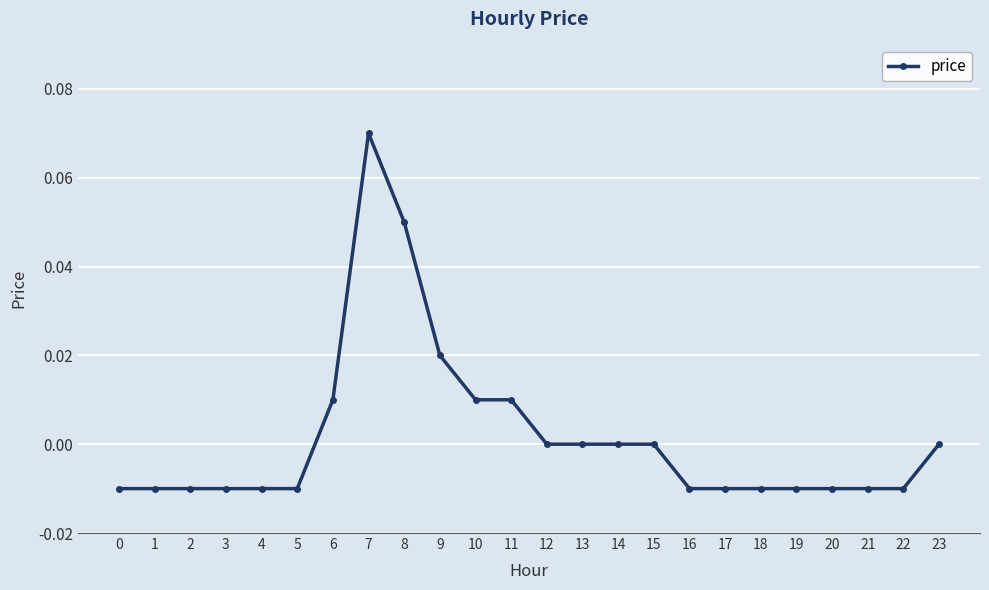

Where does the data first go above 0?

6